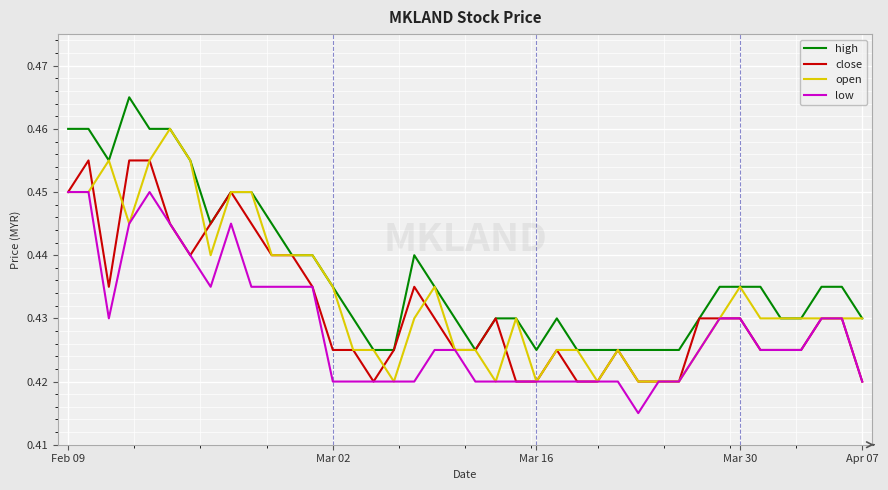

Rank the series by their average value, from lowest to highest.

low, close, open, high